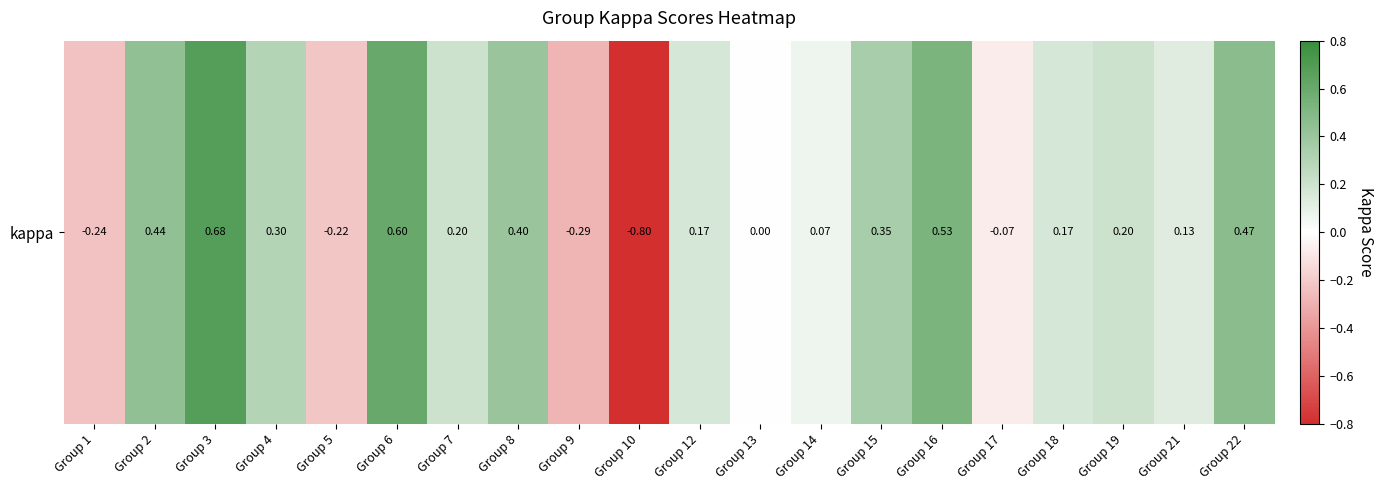

The chart shows a value of 0.5 at Group 16. True or false?

True